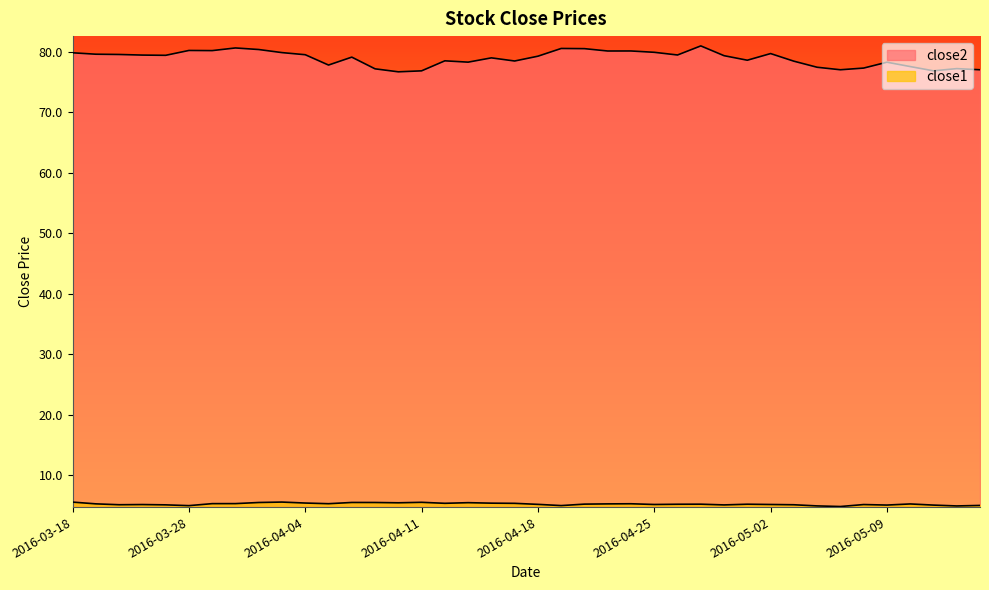

Which series has the largest total across all categories?

close2